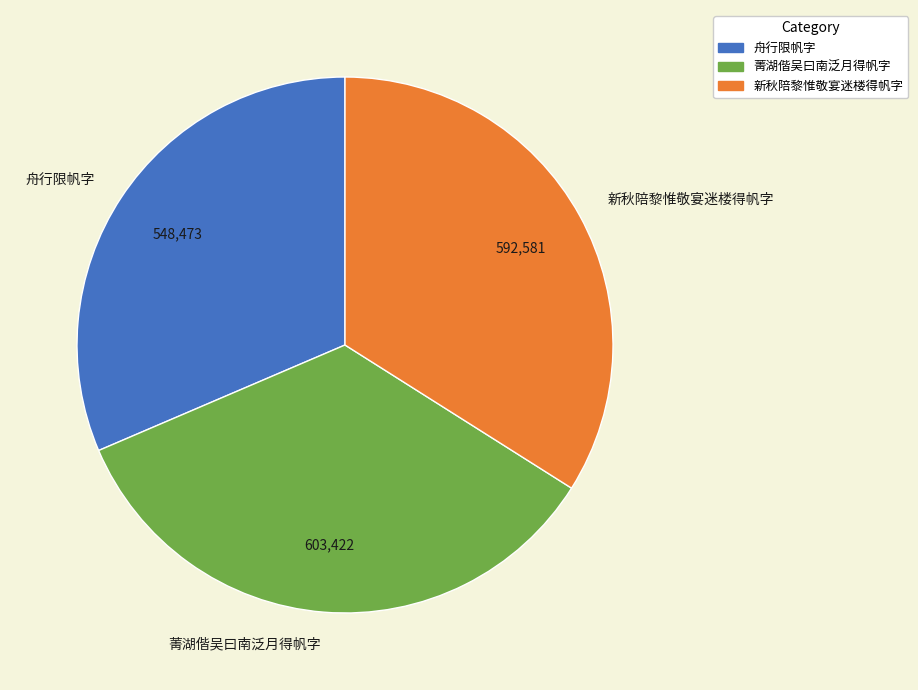

Is 菁湖偕吴曰南泛月得帆字 the majority of the pie?

No